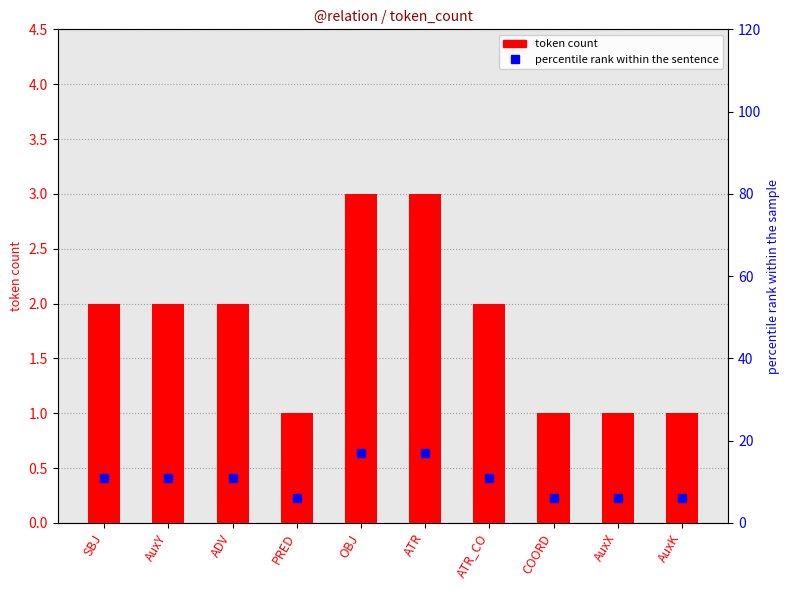

What is the label of the 6th bar from the right?

OBJ